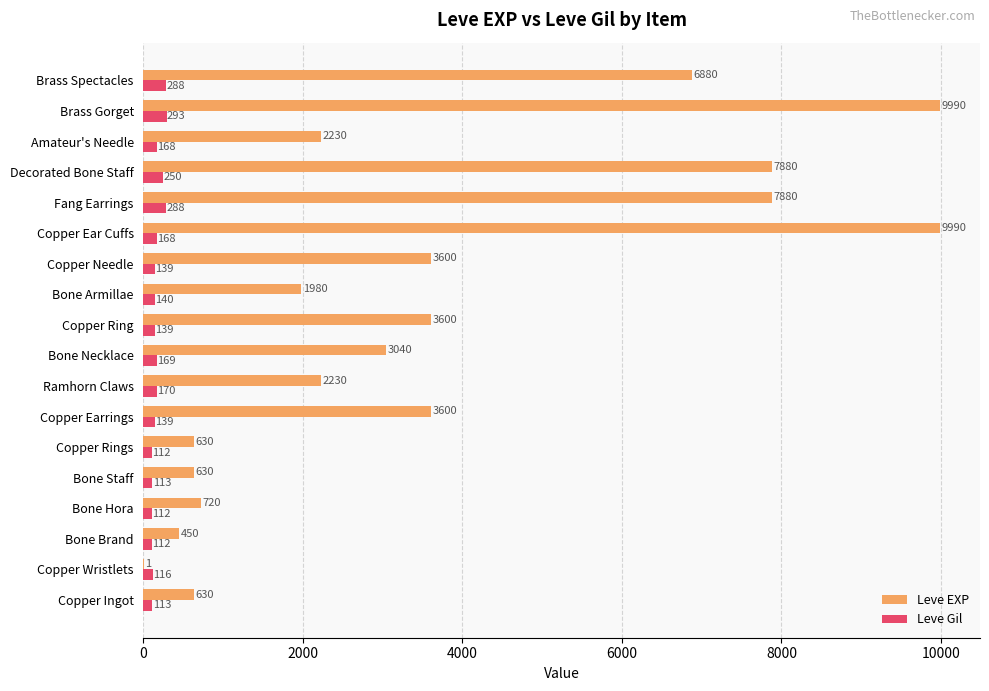

What is the maximum value shown in the chart?

9990